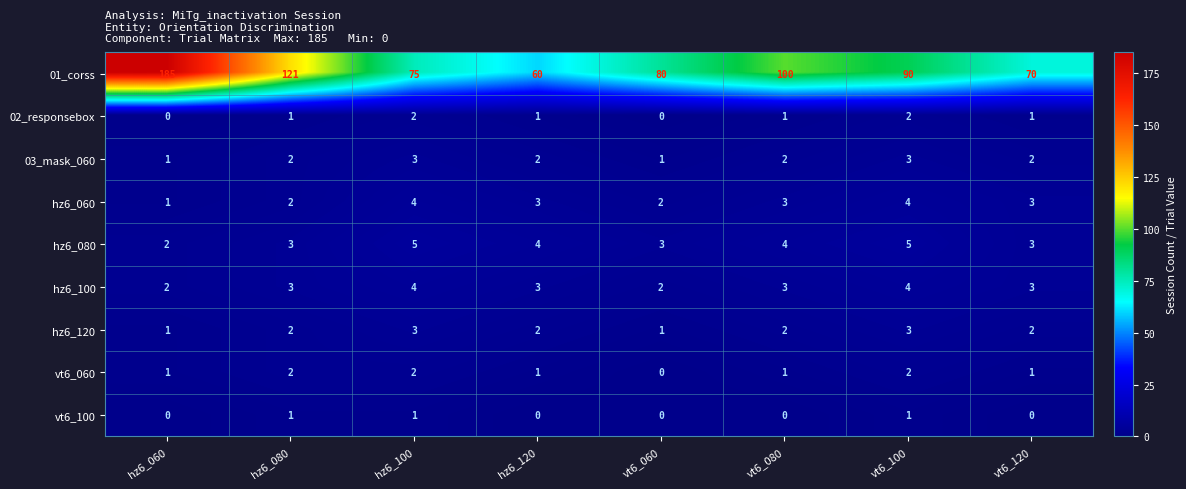

What is the difference between the maximum and minimum values in the hz6_060 series?

3